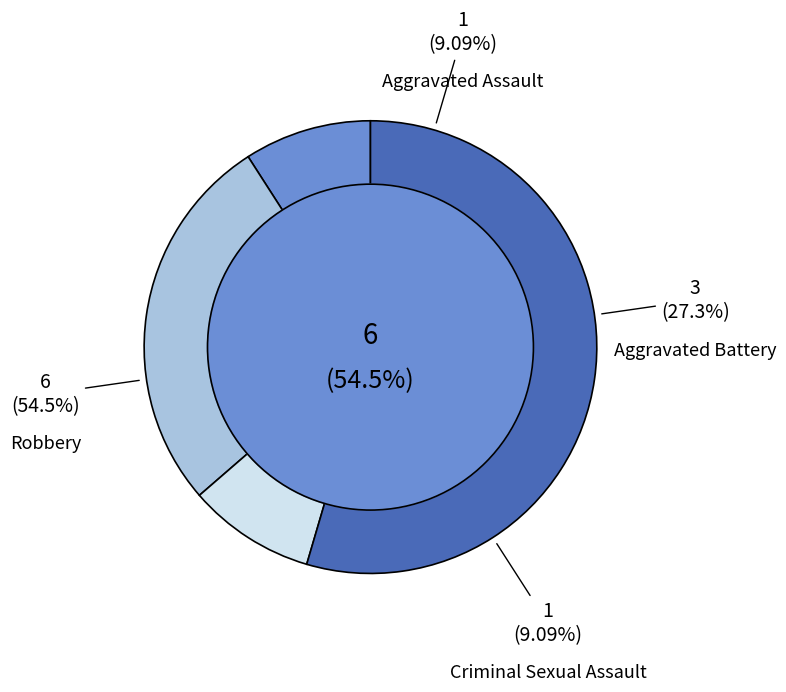

Between Aggravated Battery and Criminal Sexual Assault, which is larger?

Aggravated Battery